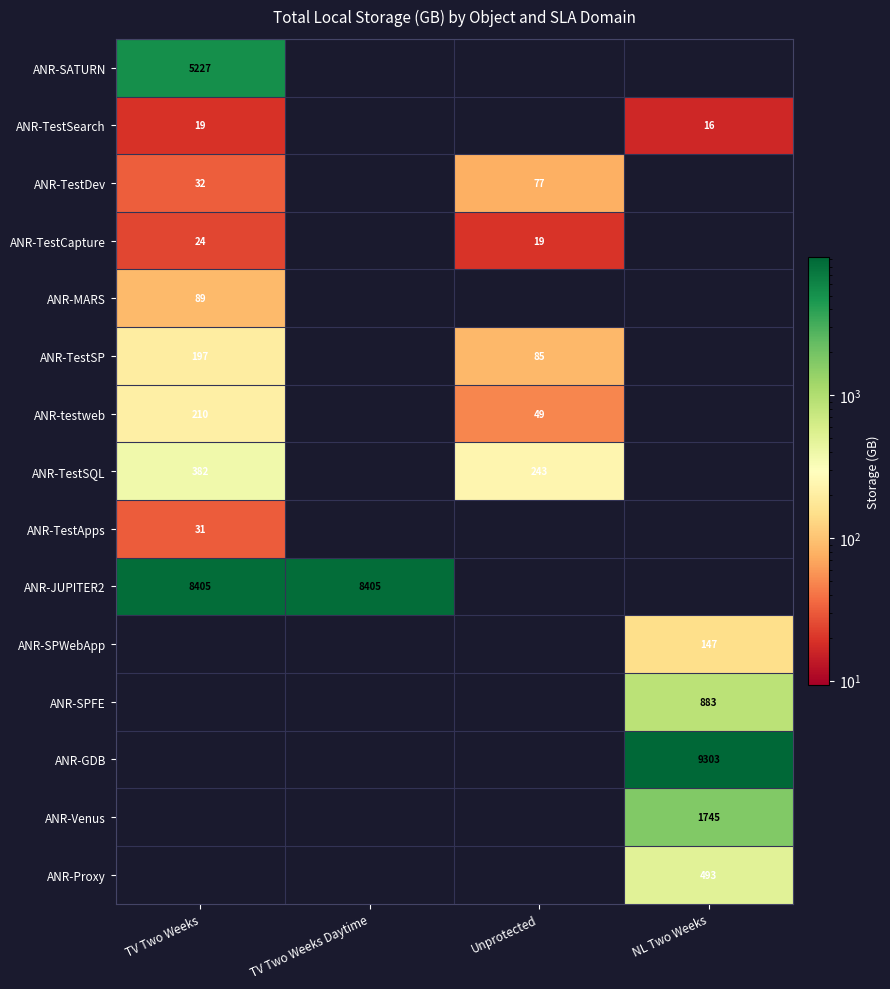

What is the difference between the ANR-TestSearch values at TV Two Weeks and NL Two Weeks?

3